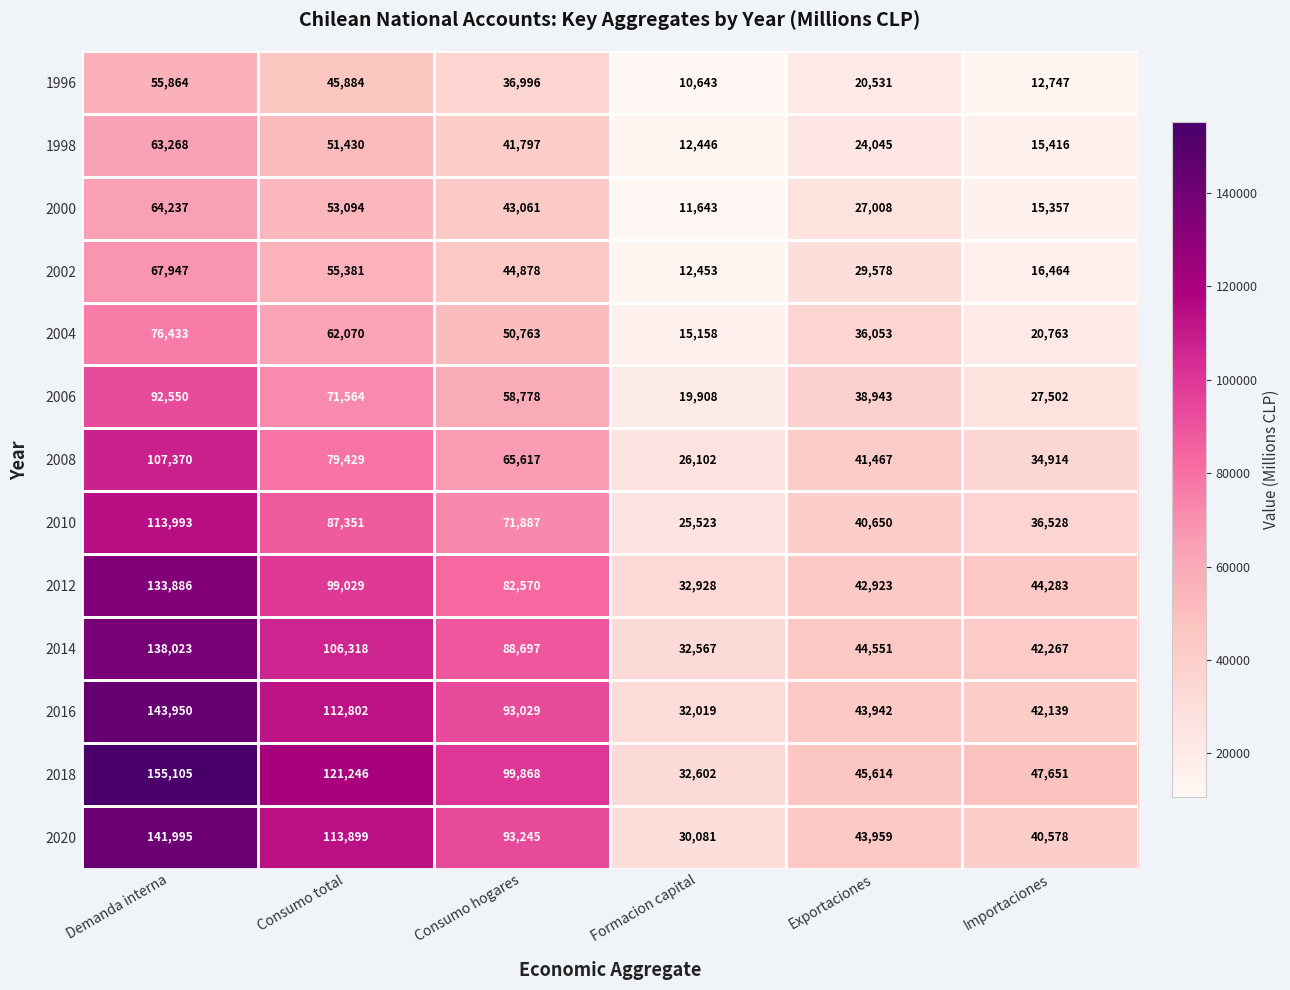

At which label does 2020 reach its peak?

Demanda interna